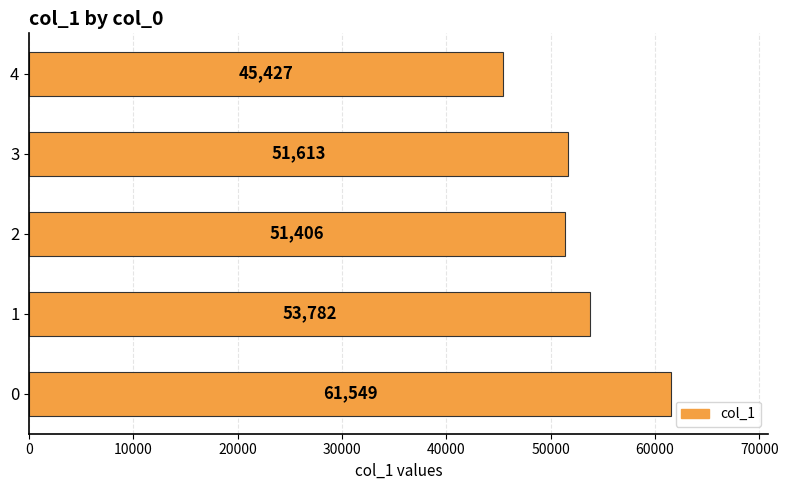

Which label corresponds to the smallest value in the chart?

4